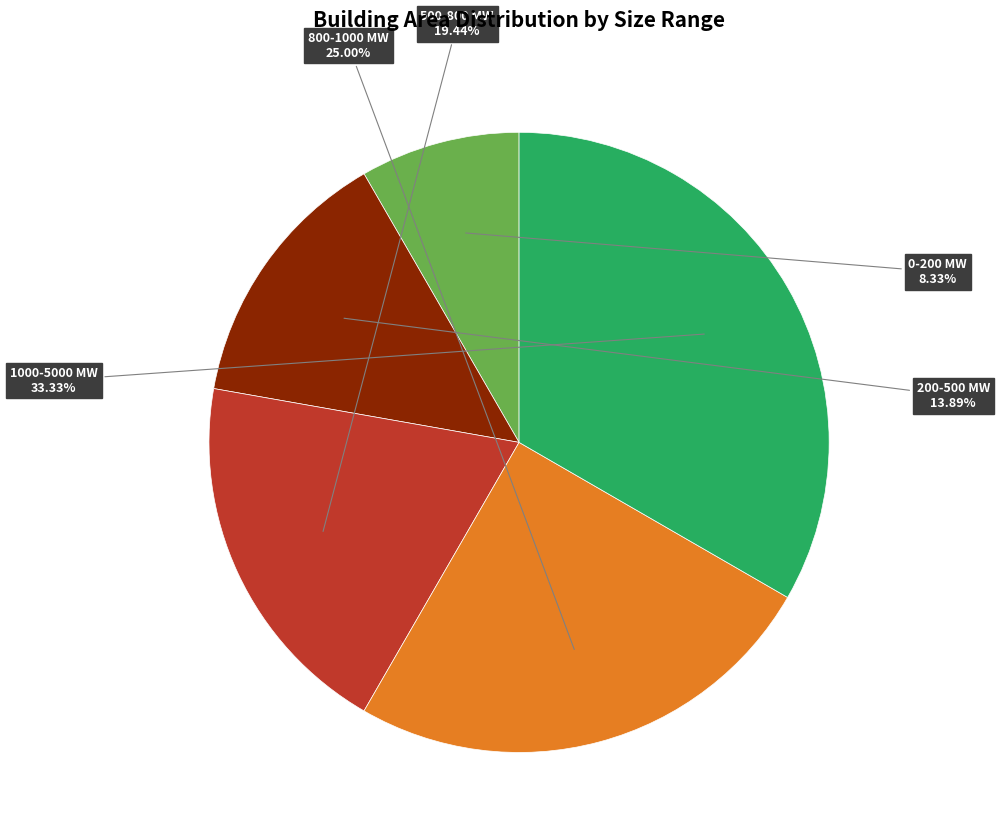

True or false: 0-200 MW accounts for 8% of the total.

True